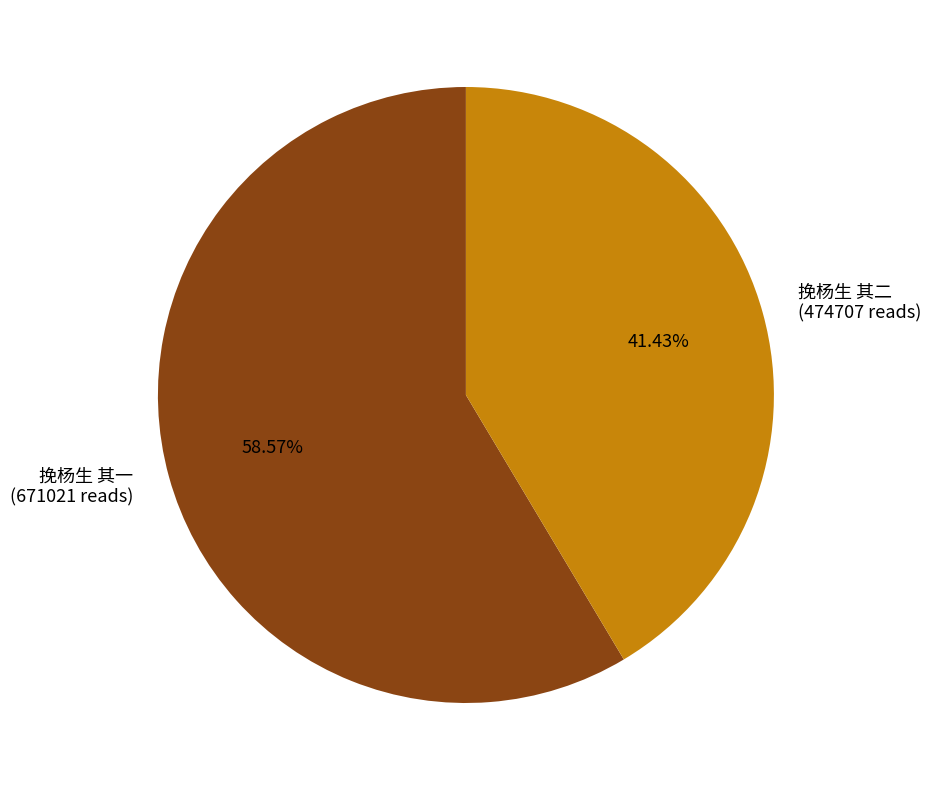

What is the total percentage of 挽杨生 其二 and 挽杨生 其一?

100.0%